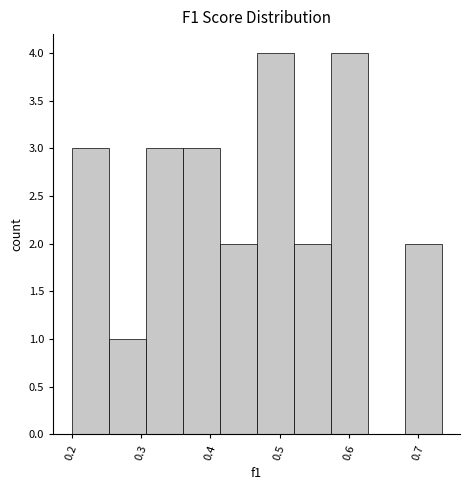

Reading left to right, transcribe this chart: for each bar, give the range it covers on the x-axis and its height. Neither the bar edges nor the heights are printed on the chart, so give them approximately, as read against the axes.

0.20 to 0.25: 3
0.25 to 0.31: 1
0.31 to 0.36: 3
0.36 to 0.41: 3
0.41 to 0.47: 2
0.47 to 0.52: 4
0.52 to 0.57: 2
0.57 to 0.63: 4
0.63 to 0.68: 0
0.68 to 0.73: 2